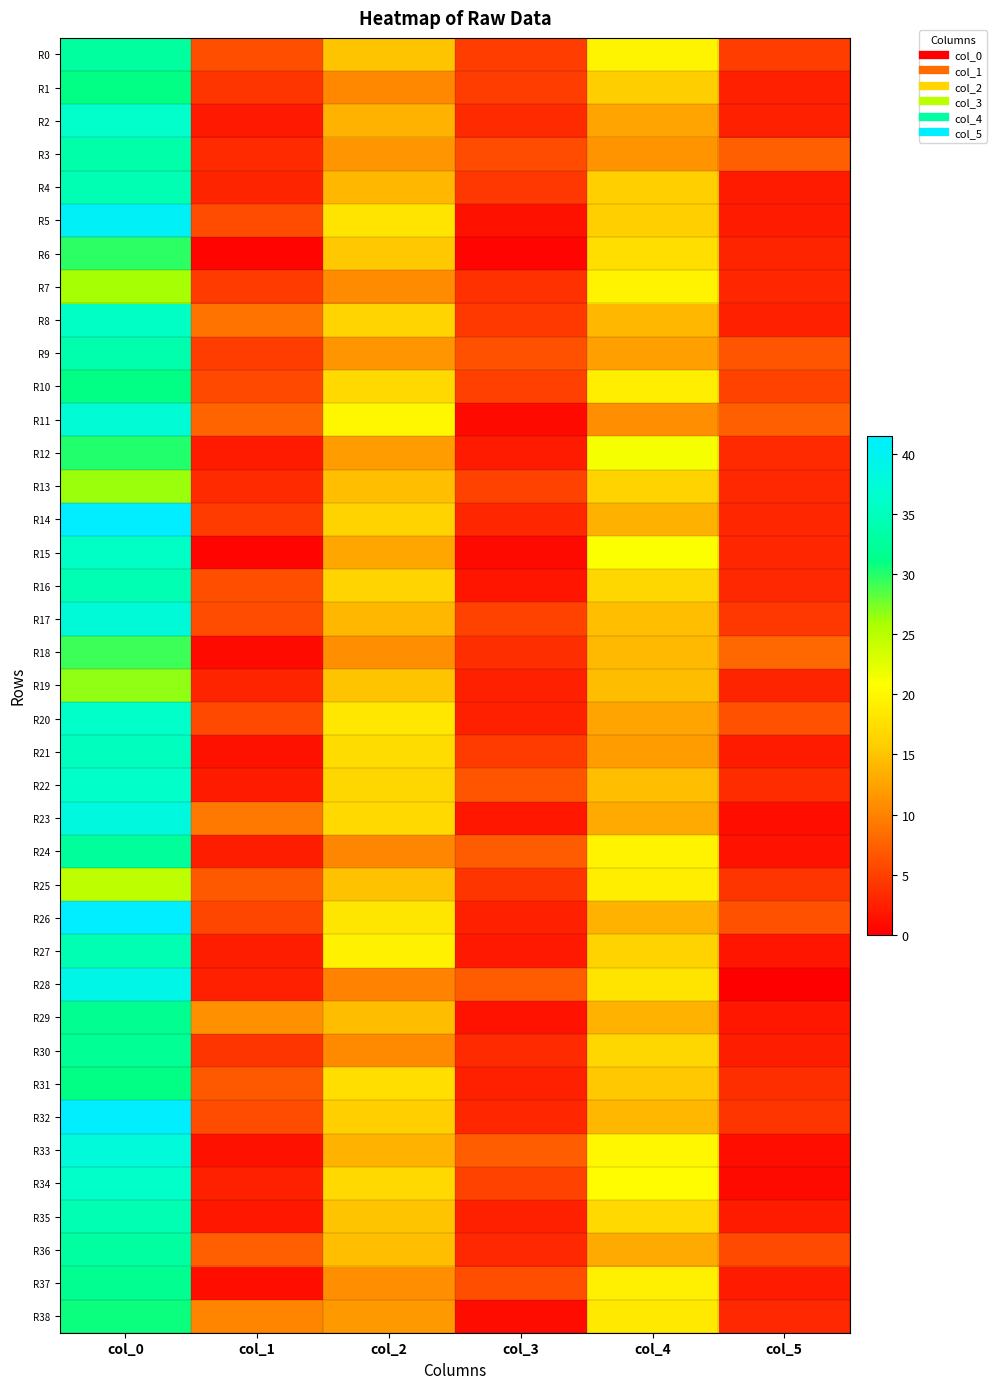

What is the total value across all series at col_4?

623.7